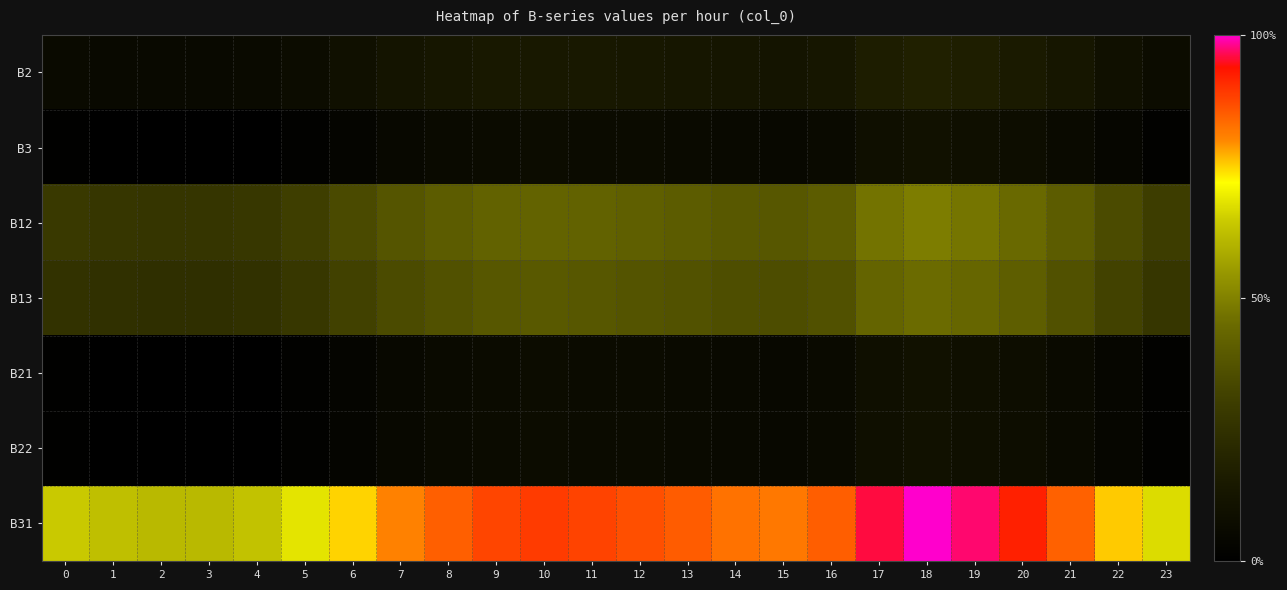

At which category is the sum across all series the highest?

18